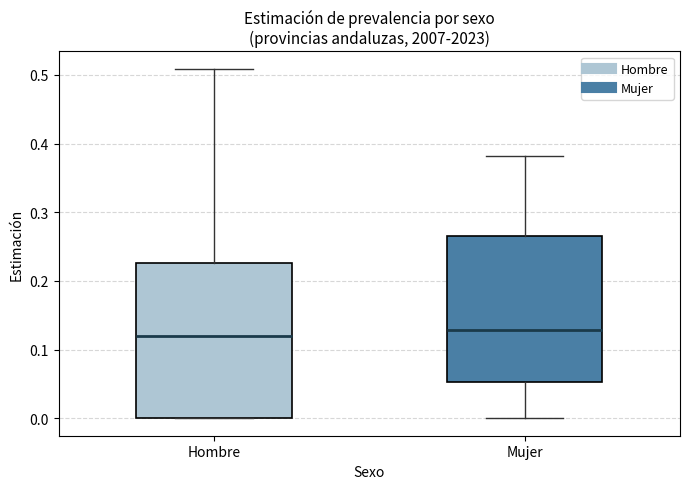

Comparing the boxes themselves (not the whiskers), which one is the tallest?

Hombre